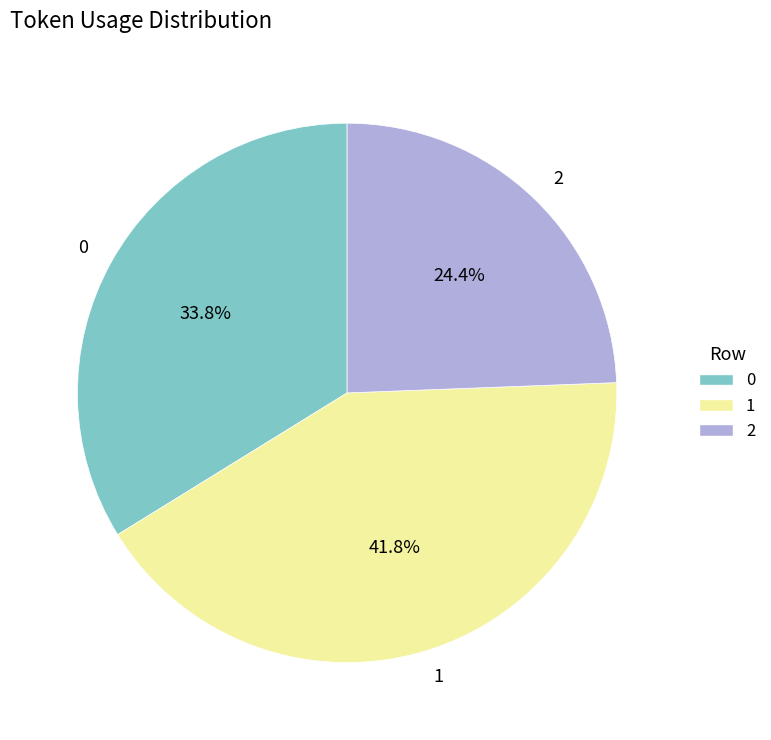

True or false: 0 accounts for 22% of the total.

False